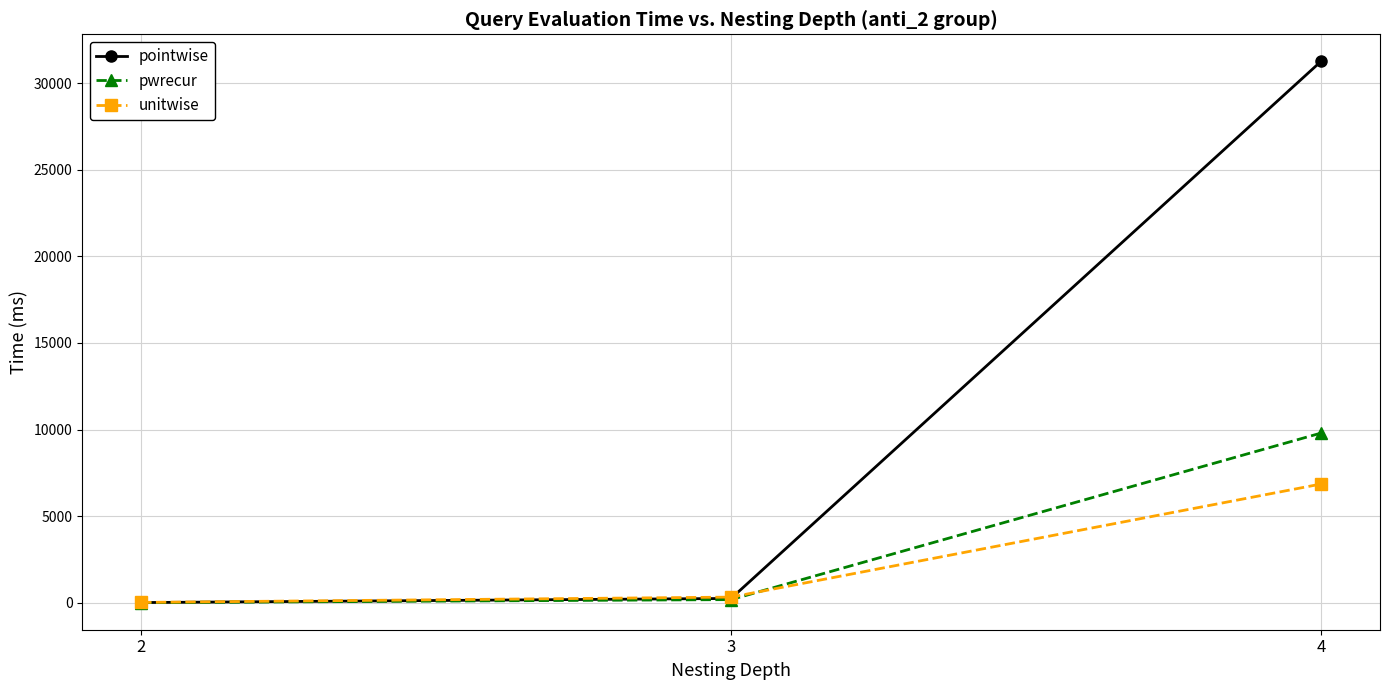

What is the sum of the pwrecur values at 2 and 4?

9803